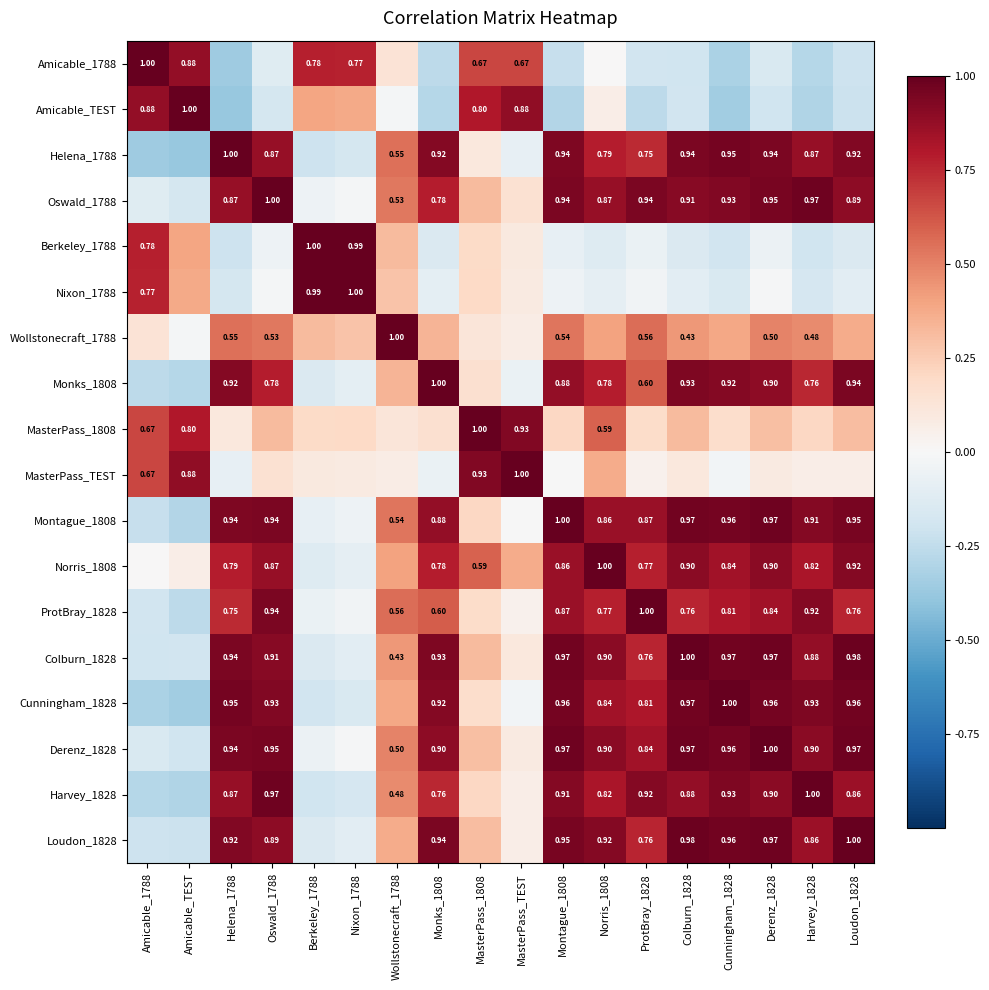

Is the value of Nixon_1788 at Amicable_1788 greater than the value of Oswald_1788 at Colburn_1828?

No